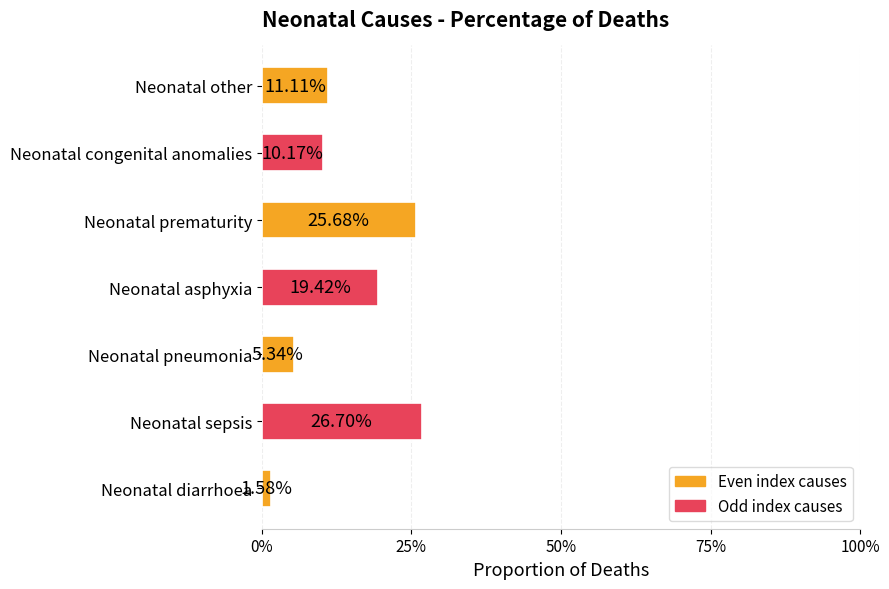

Does the chart contain any negative values?

No